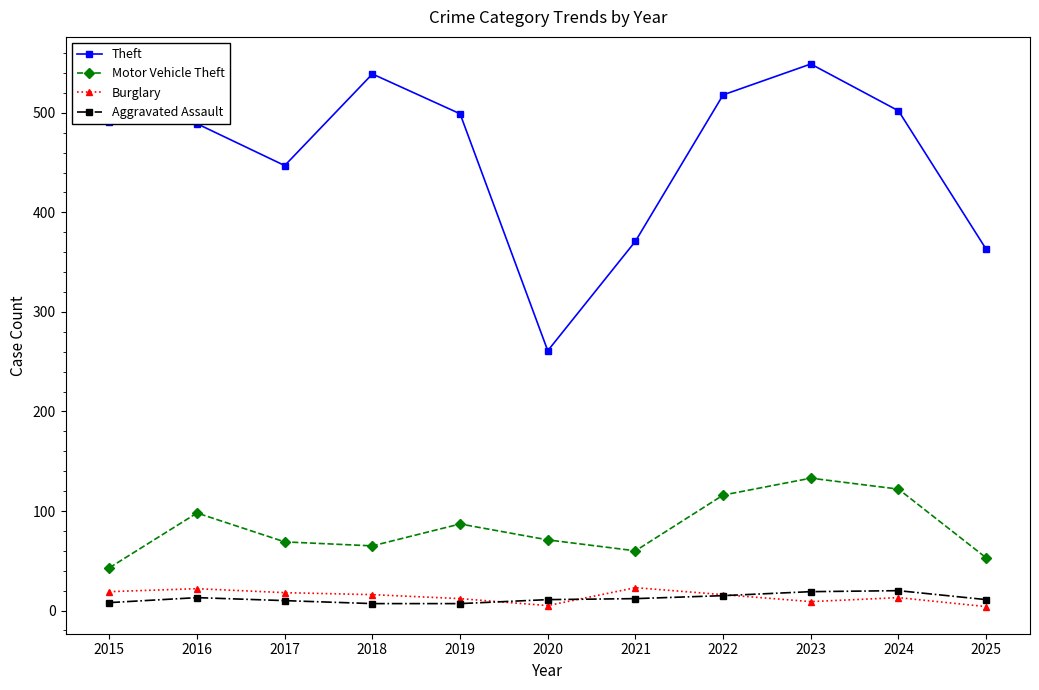

At 2015, list the series in order from largest to smallest.

Theft, Motor Vehicle Theft, Burglary, Aggravated Assault